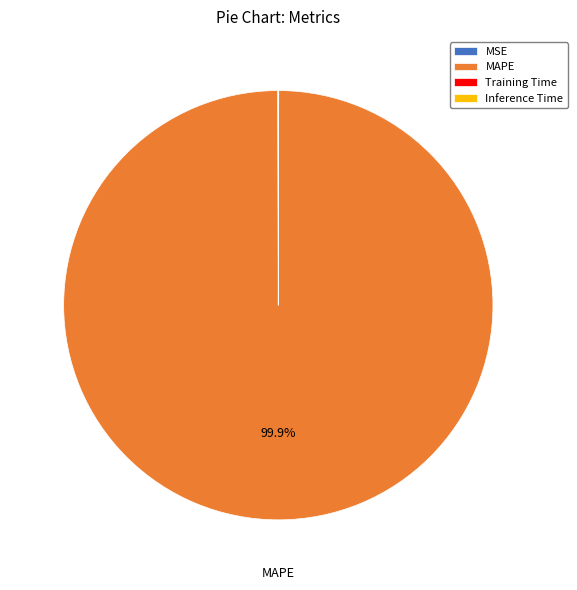

Which category has the biggest portion of the pie?

MAPE